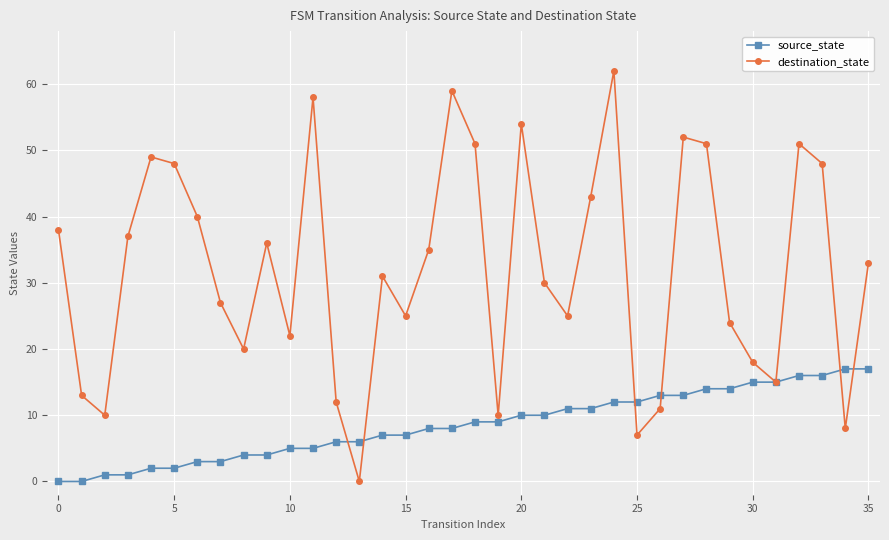

Which series has the widest spread of values?

destination_state